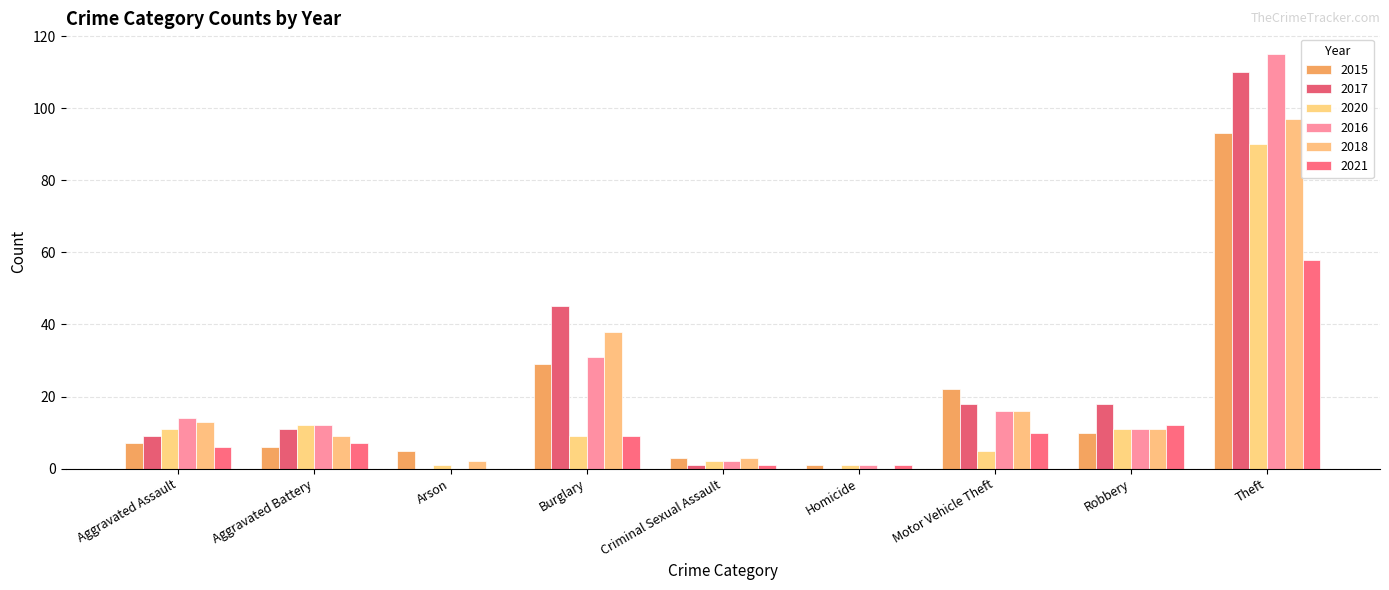

Rank the series at Arson from highest to lowest value.

2015, 2018, 2020, 2017, 2016, 2021